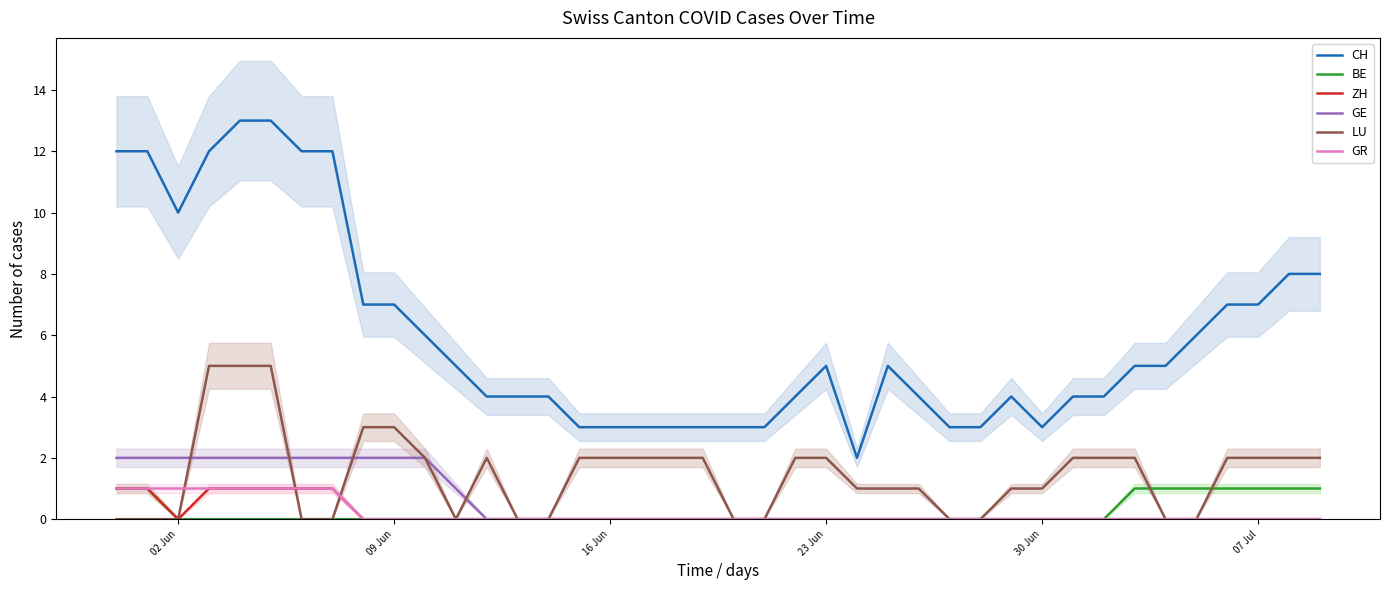

True or false: GE has a value of 3 at 02 Jun.

False